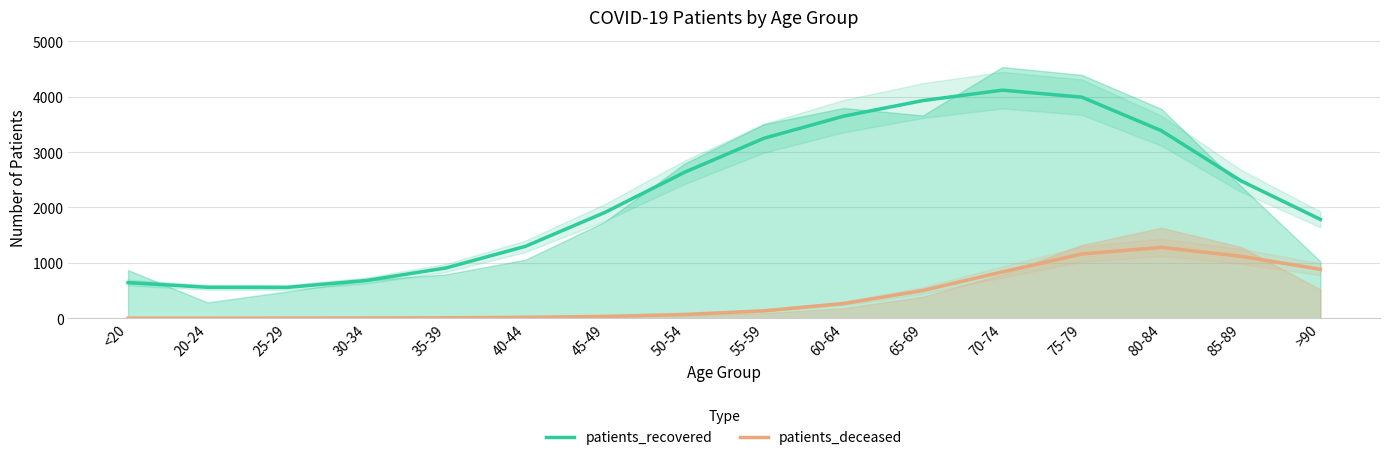

At which label does patients_deceased first exceed 134?

60-64